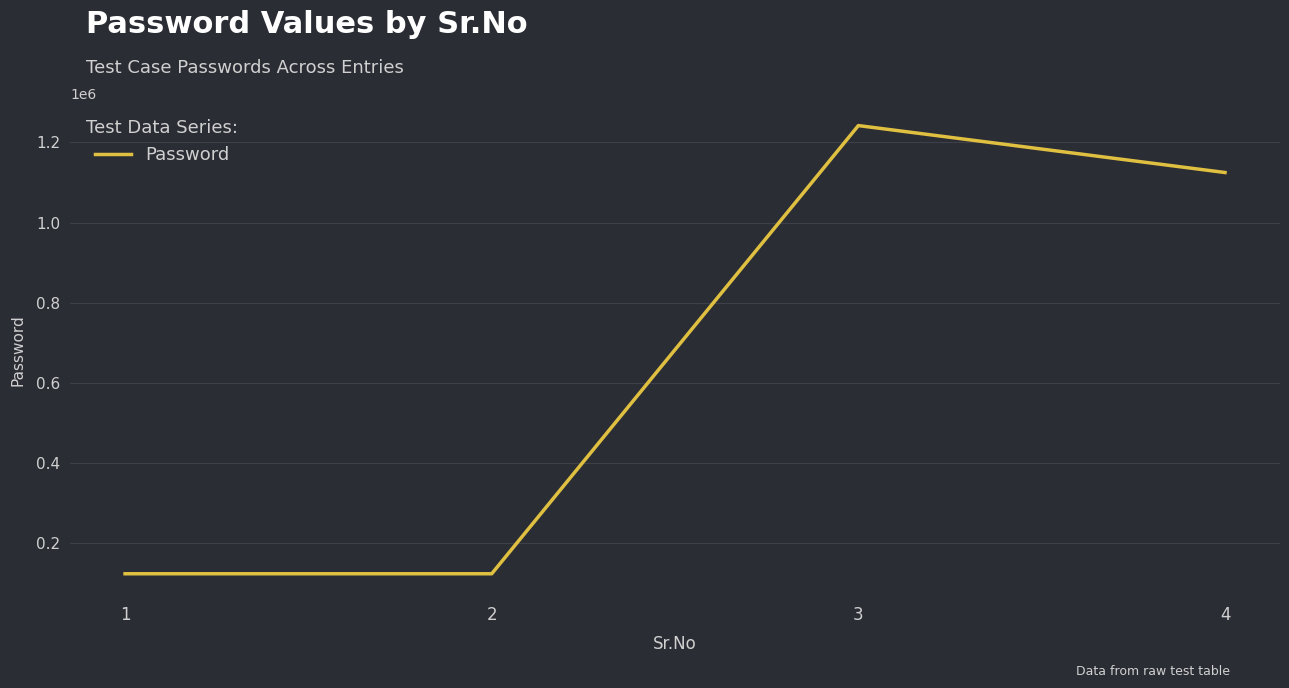

How many lines are shown in the chart?

1